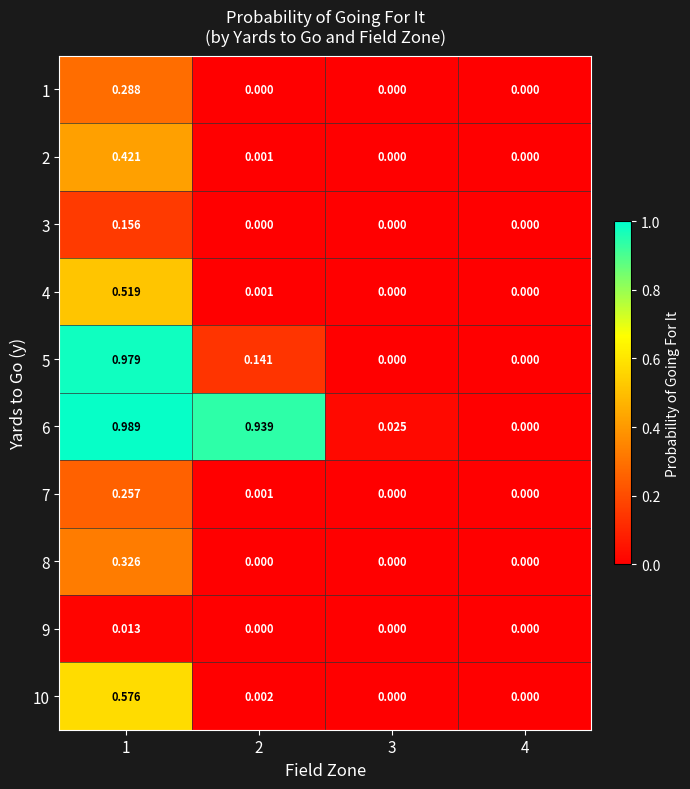

Is the value of 5 at 4 greater than the value of 1 at 1?

No